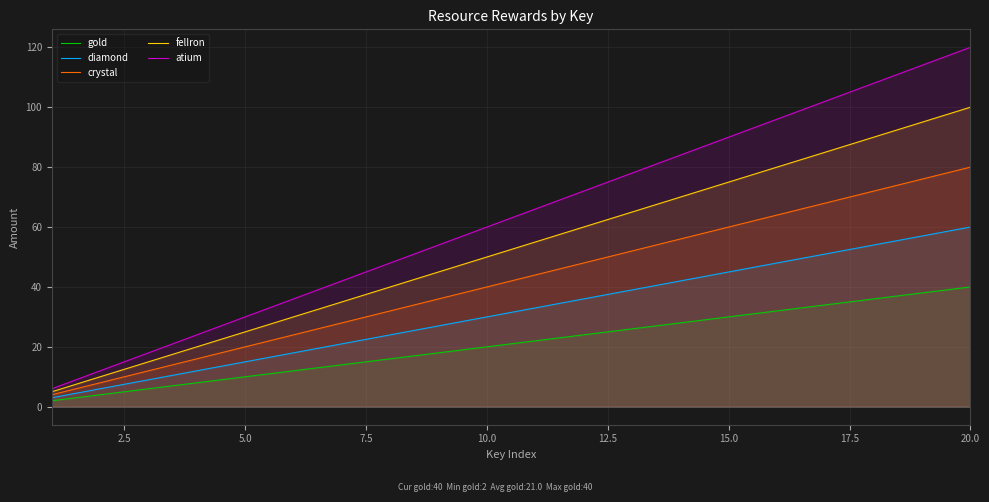

Rank the series by their average value, from highest to lowest.

atium, felIron, crystal, diamond, gold